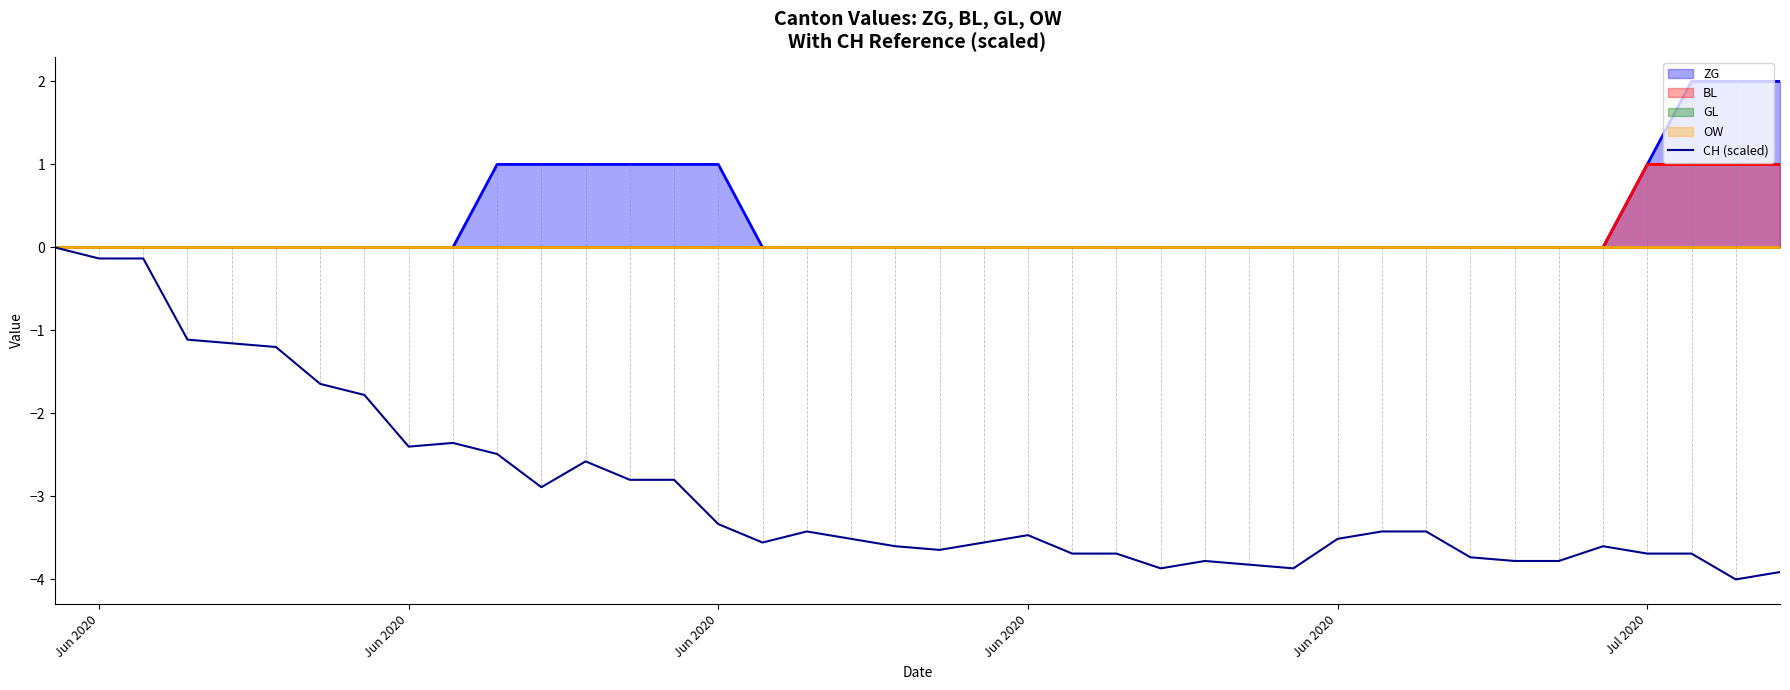

The chart shows a value of -3.9 at 25. True or false?

True